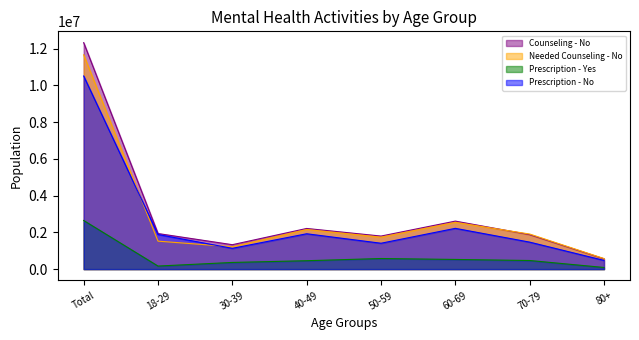

Read the Needed Counseling - No value at Total, to the nearest 100.

11666500